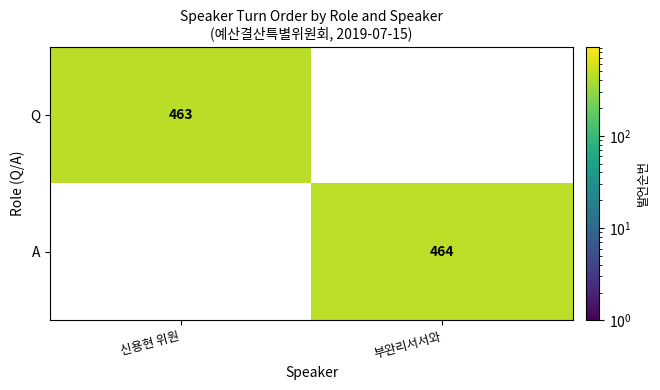

True or false: A has a value of 307 at 부완리서서와.

False